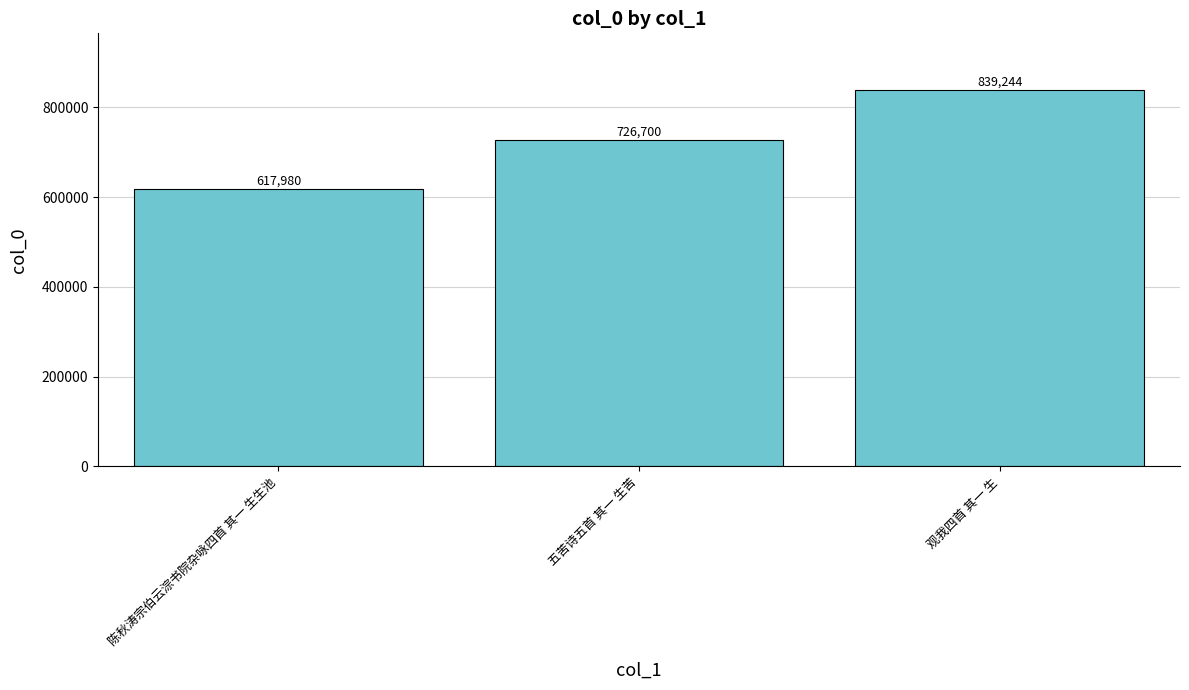

Reading left to right, extract all data points from this chart.

617980	726700	839244